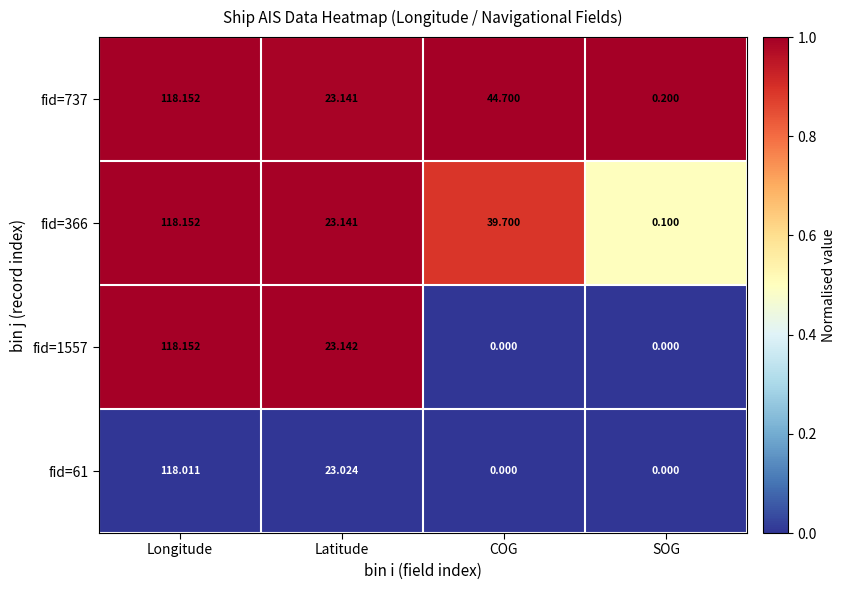

Where is fid=366 nearest to the value 59?

COG